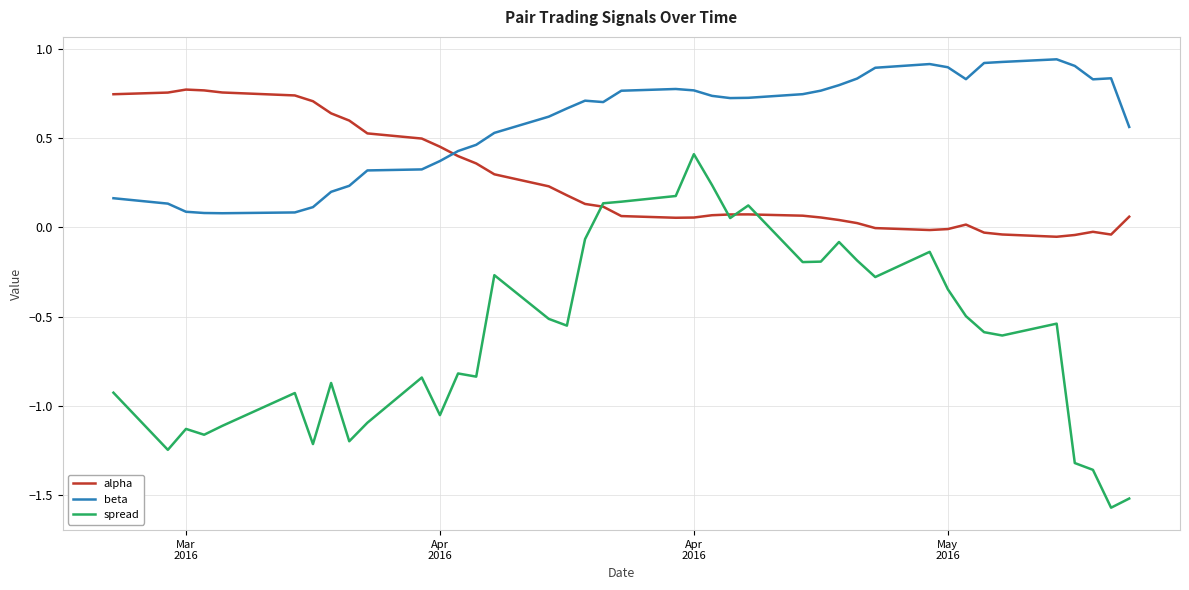

Rank the series by their maximum value, from highest to lowest.

beta, alpha, spread